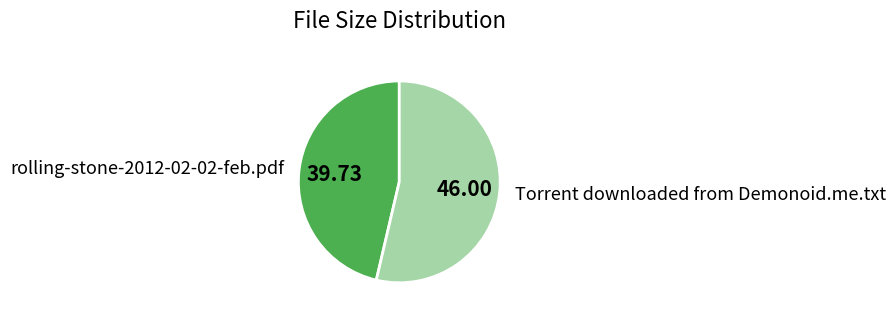

Is the sum of rolling-stone-2012-02-02-feb.pdf and Torrent downloaded from Demonoid.me.txt greater than half?

Yes